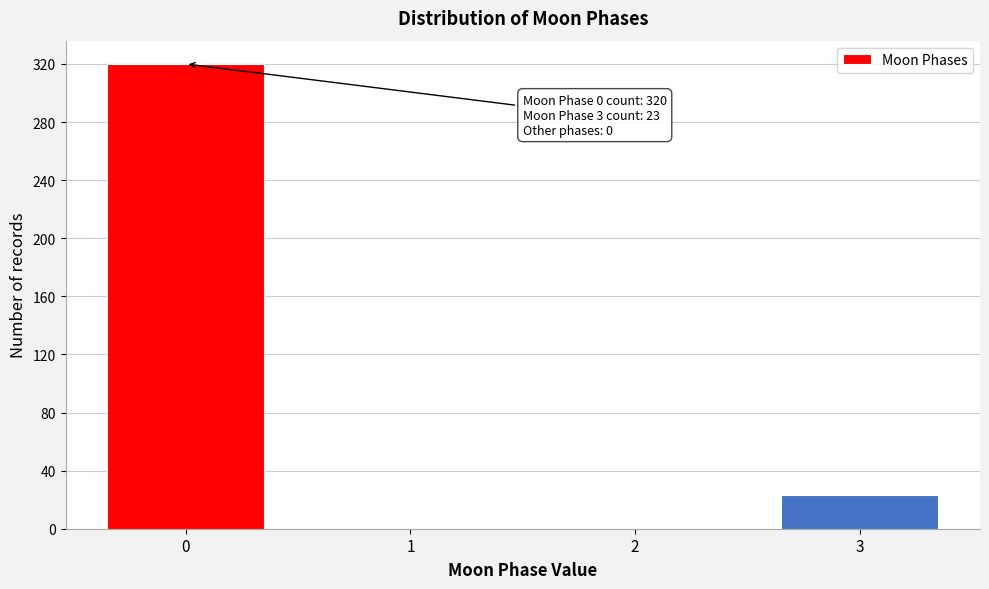

Reading left to right, extract all data points from this chart.

0=320	1=0	2=0	3=23